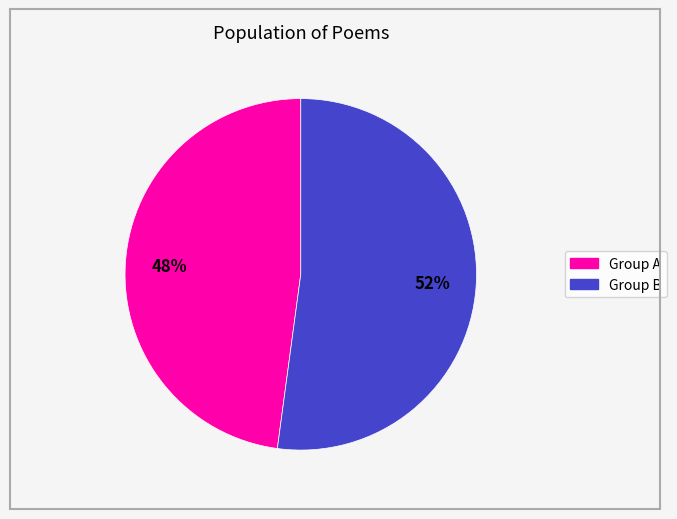

To the nearest percent, what is the difference between the largest and smallest slice percentages?

4%